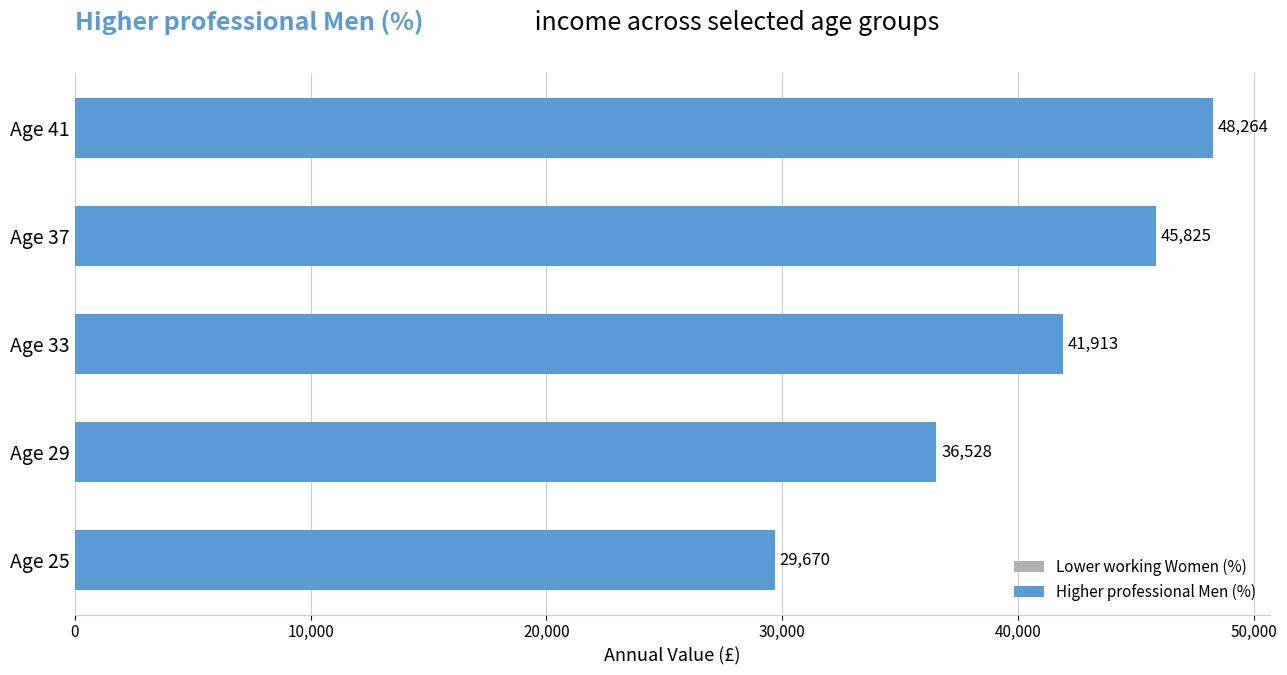

Which series has the largest total across all categories?

Higher professional Men (%)